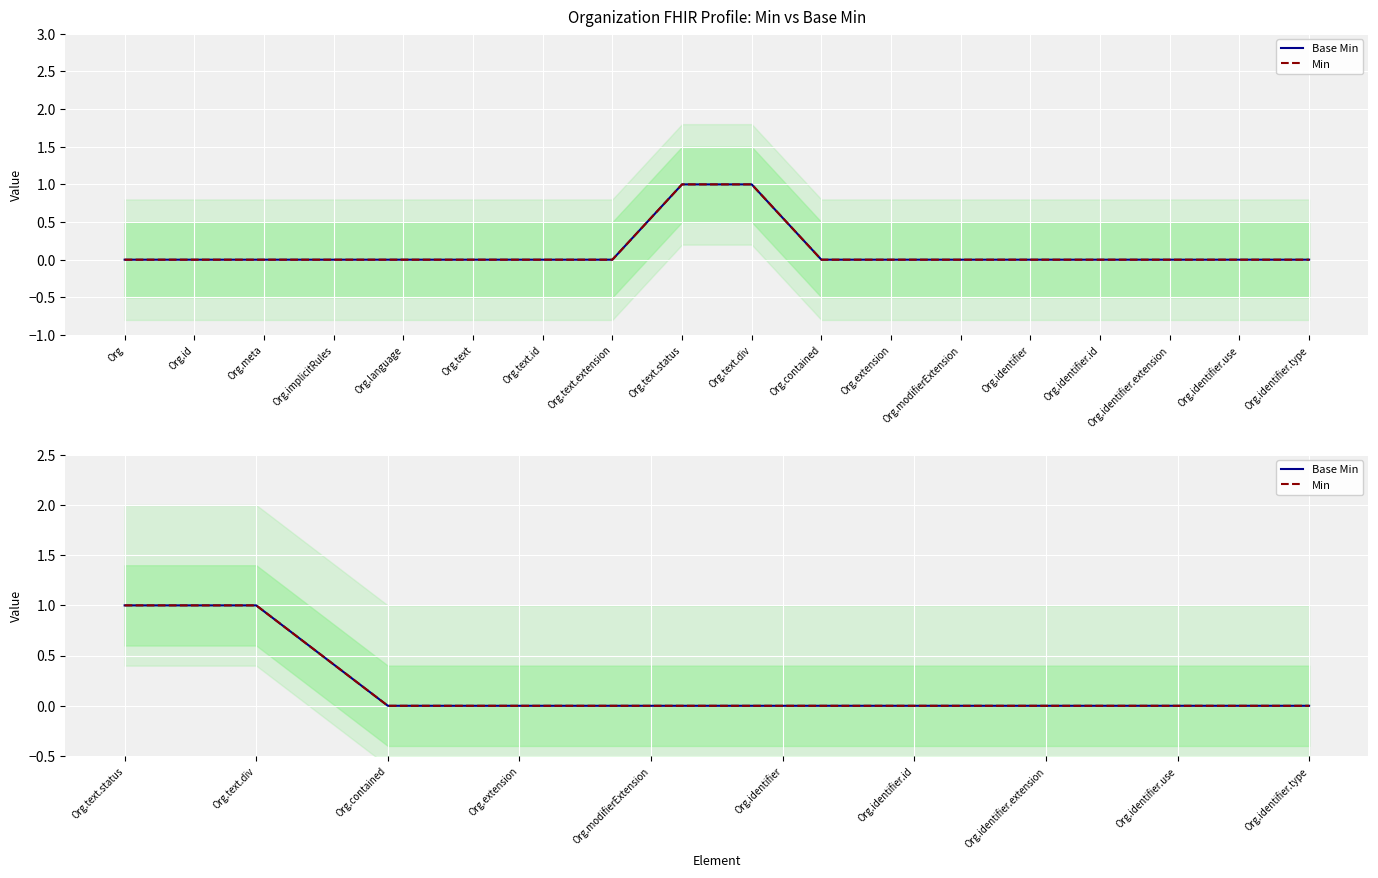

At how many categories does at least one series exceed 0?

2